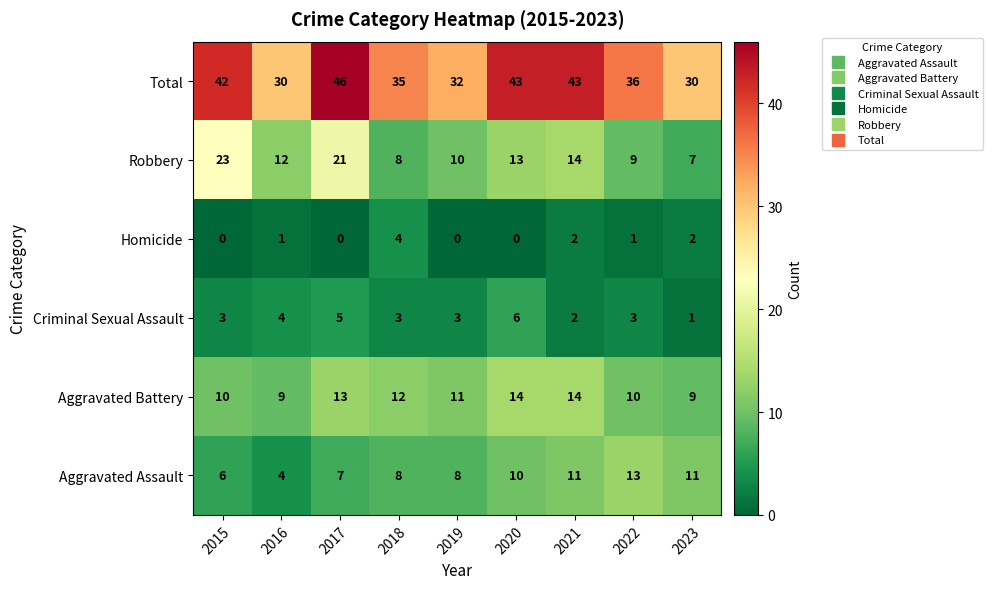

What is the average value of the Aggravated Assault series?

9